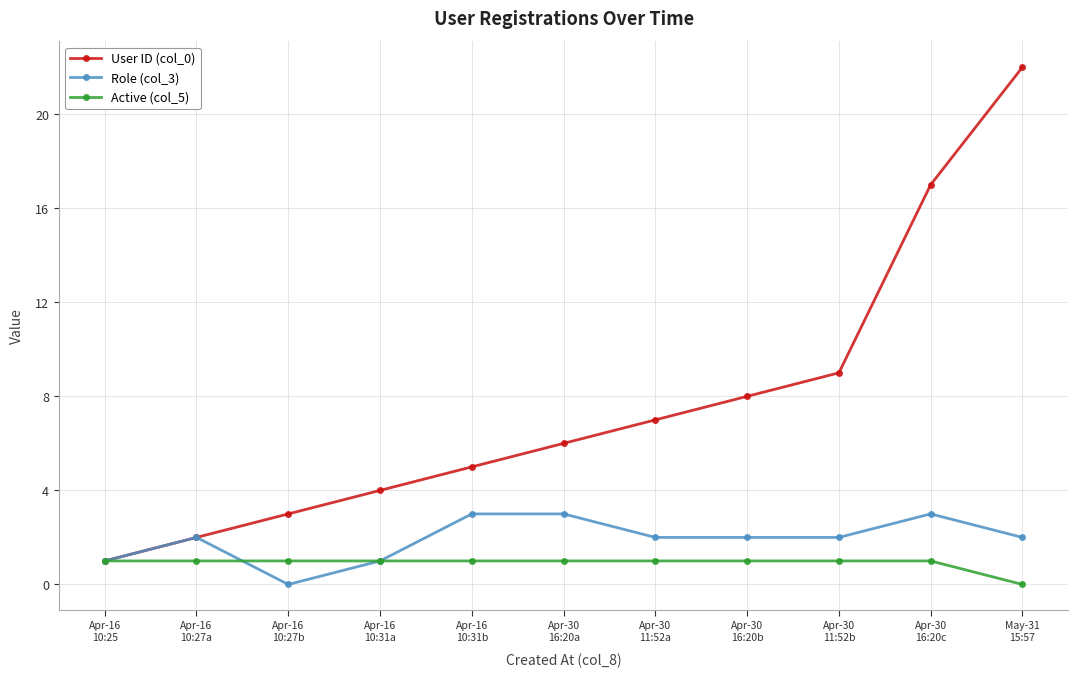

Which series has the largest total across all categories?

User ID (col_0)